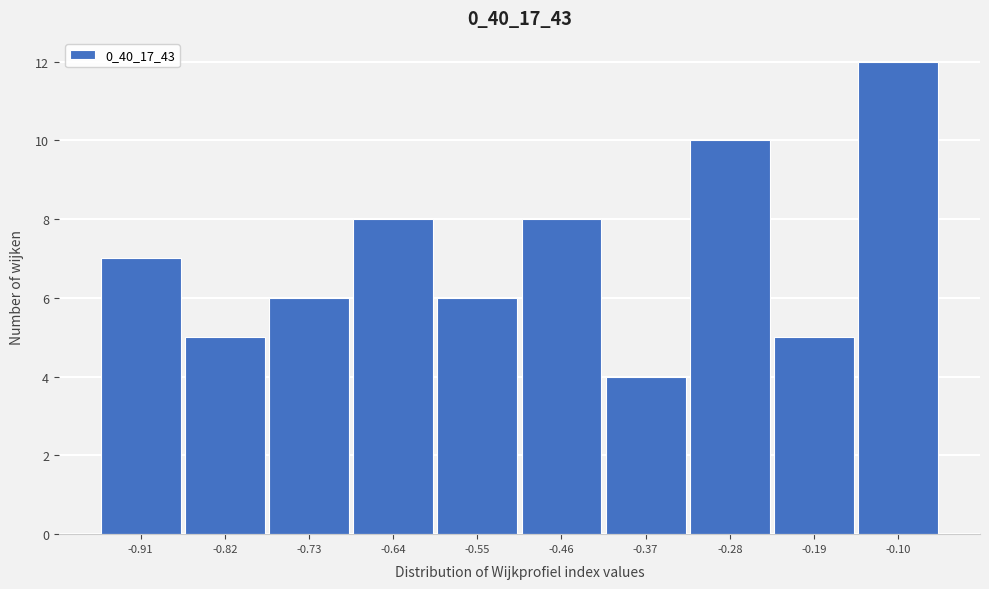

Reading left to right, extract all data points from this chart.

7	5	6	8	6	8	4	10	5	12